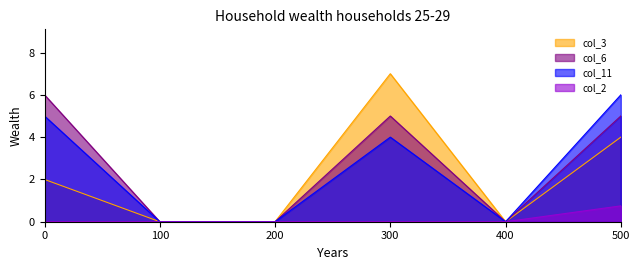

At how many categories does at least one series exceed 1?

3